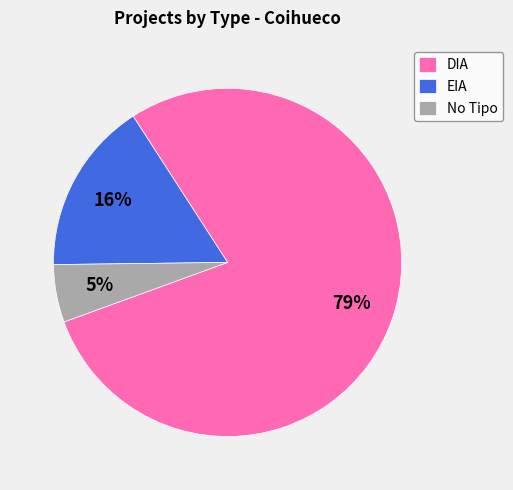

Is it true that No Tipo is 11% of the pie?

False